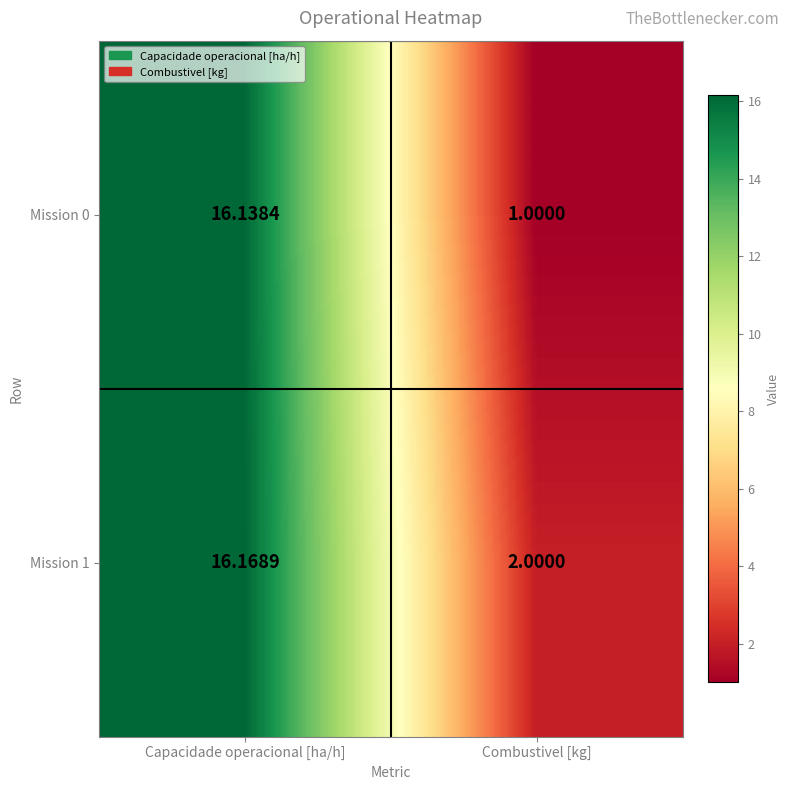

At which label does Mission 0 first exceed 16?

Capacidade operacional [ha/h]